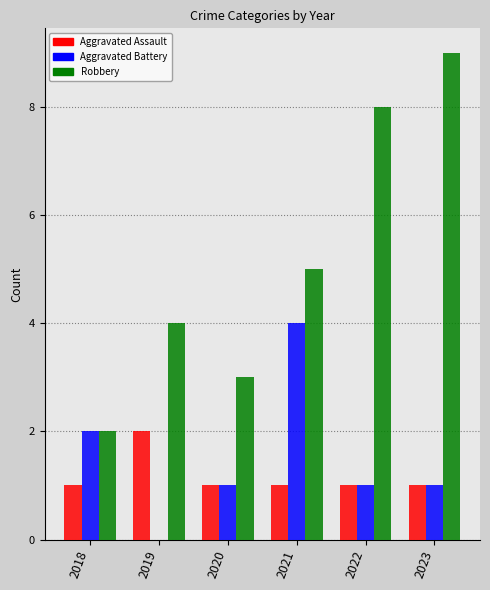

The Aggravated Assault series shows 1 at 2020. True or false?

True